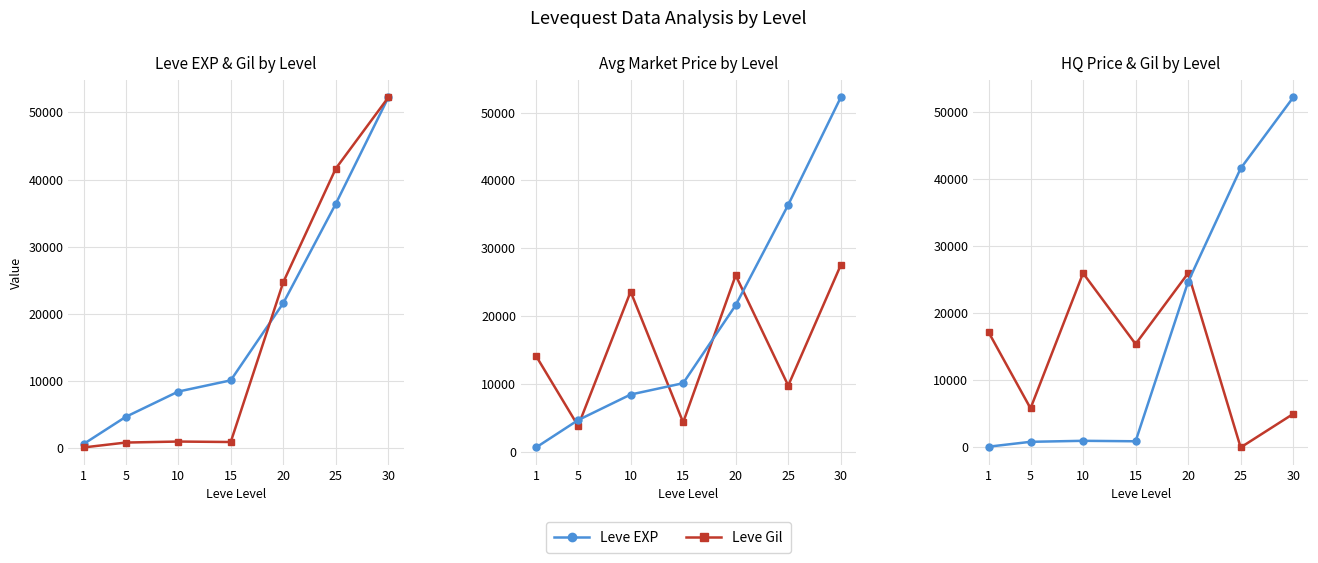

Between 15 and 30, which series saw the biggest shift?

Leve Gil